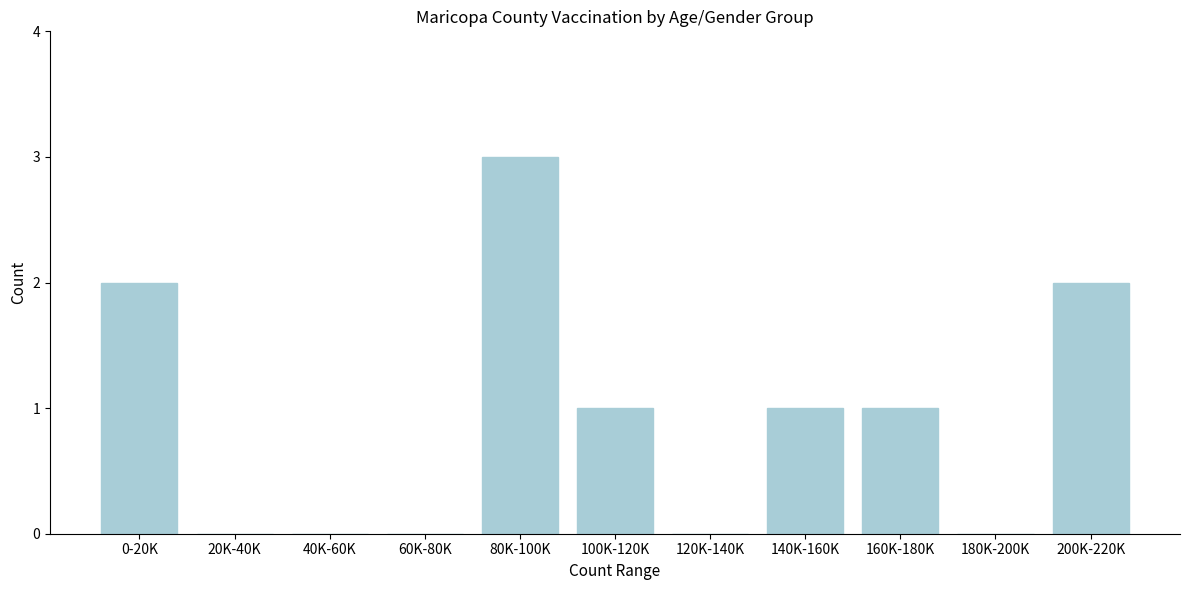

Reading left to right, transcribe all the data shown in this chart.

0-20K=2	20K-40K=0	40K-60K=0	60K-80K=0	80K-100K=3	100K-120K=1	120K-140K=0	140K-160K=1	160K-180K=1	180K-200K=0	200K-220K=2